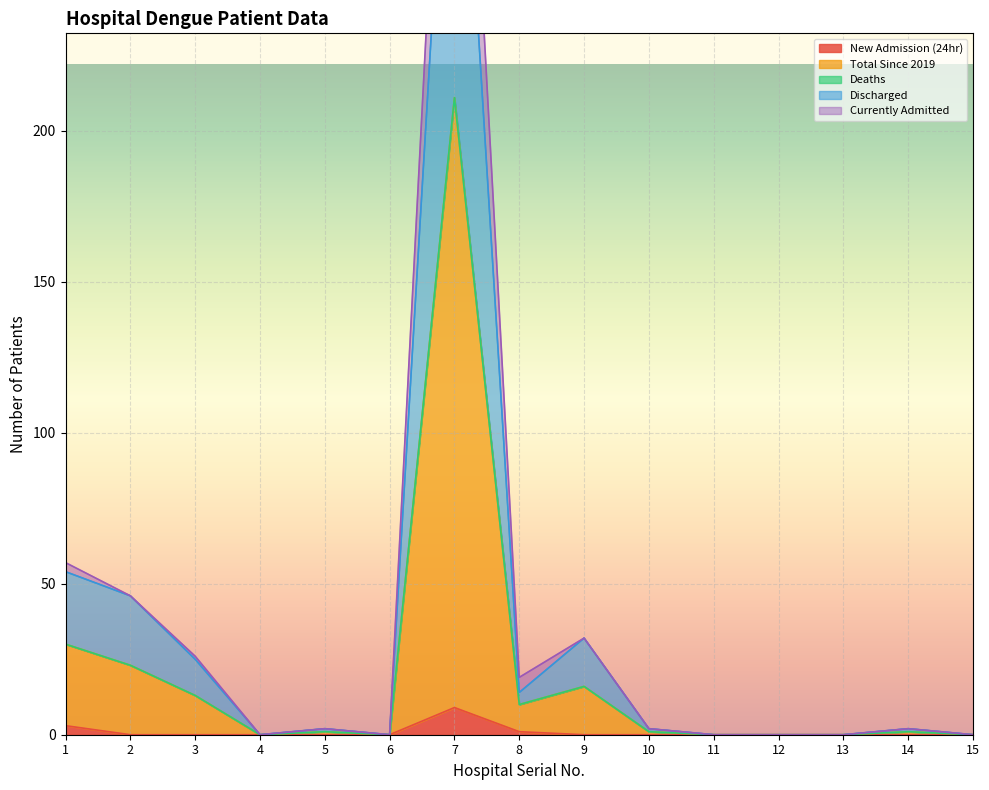

Is it true that New Admission (24hr) equals 0 at 5?

True